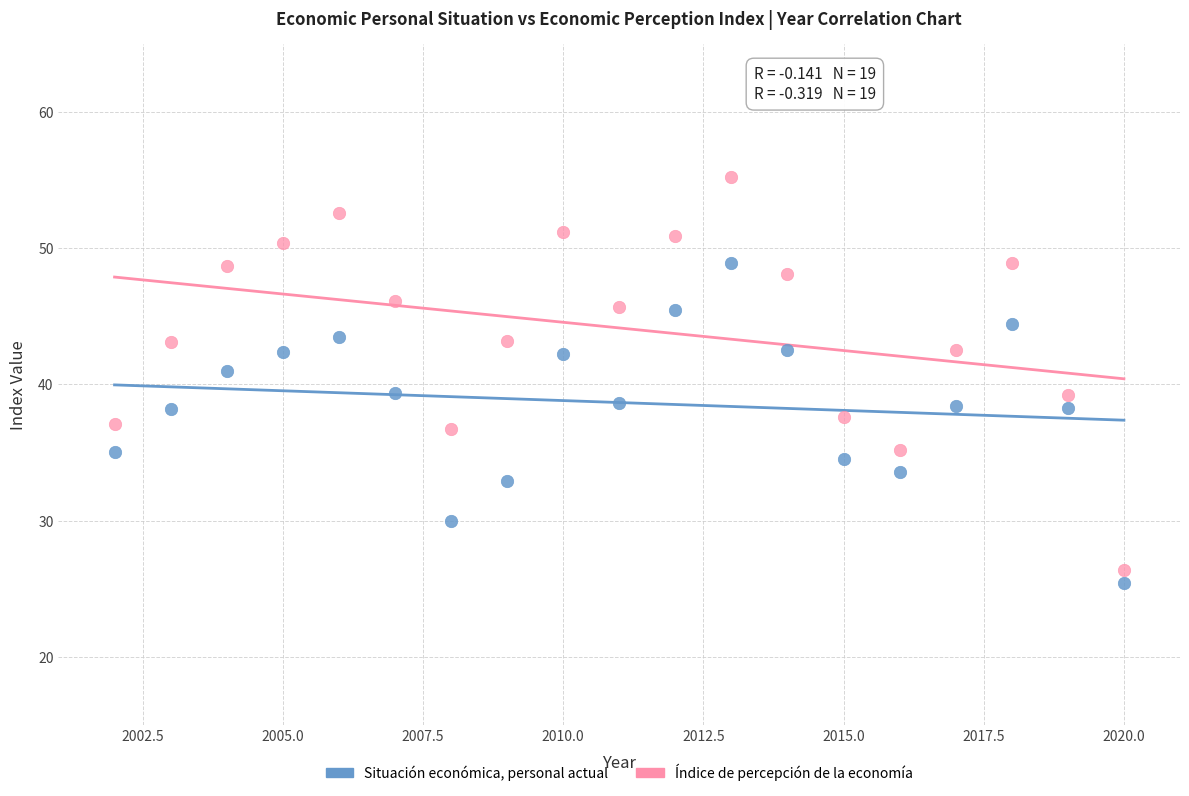

Across all data points, what is the range of X values (max minus min)?

18.0